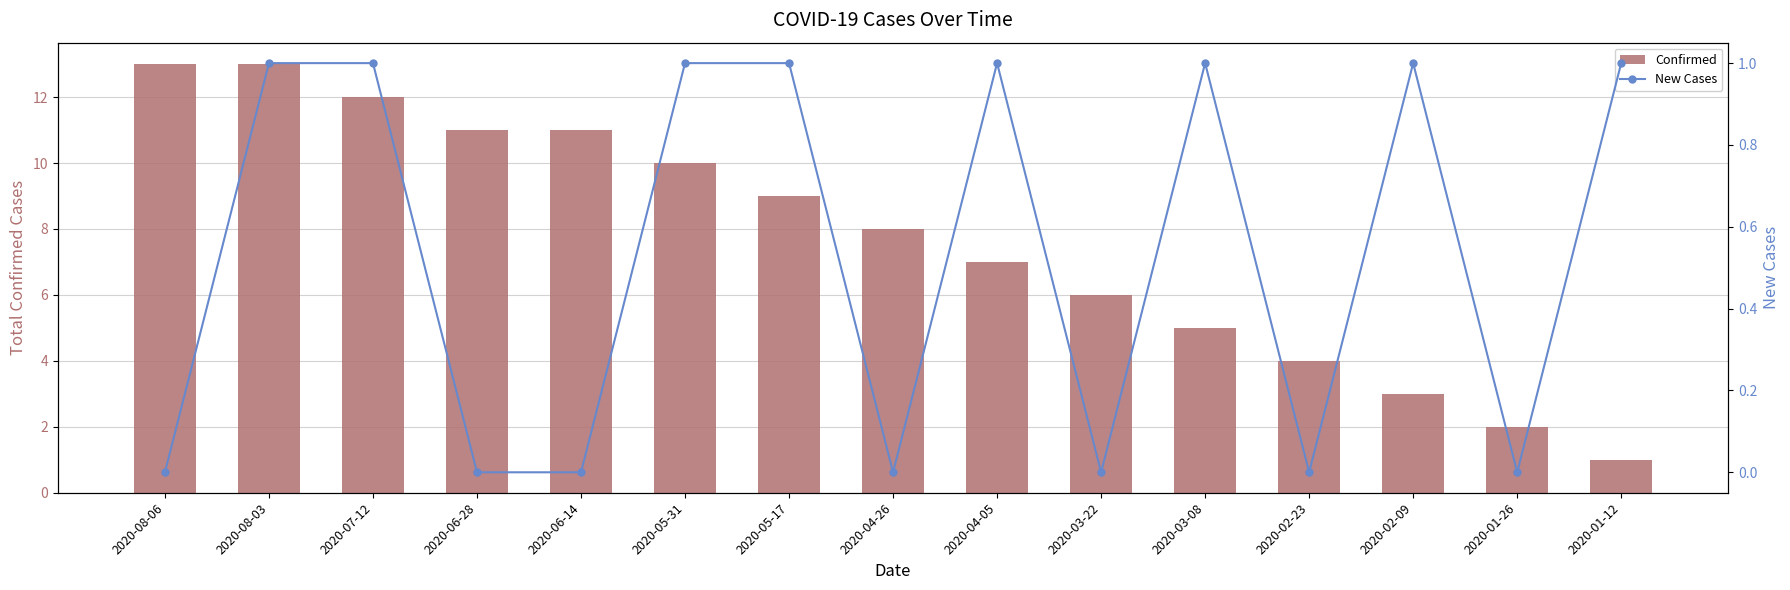

What is the difference between the maximum and minimum values in the New Cases series?

1